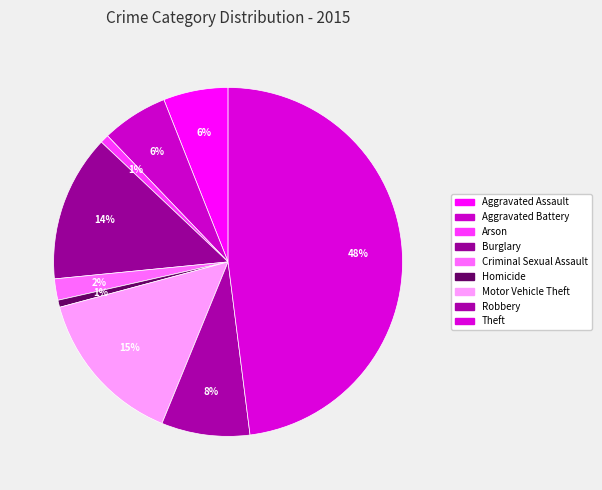

How many segments does this pie chart have?

9